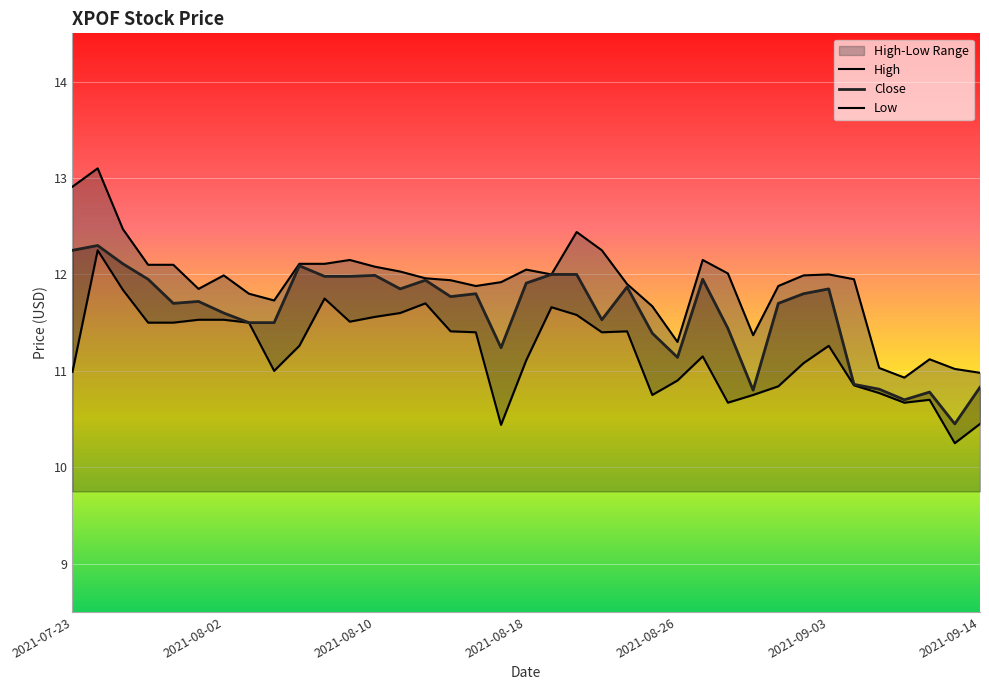

What are all the series names shown in the legend?

High, Close, Low